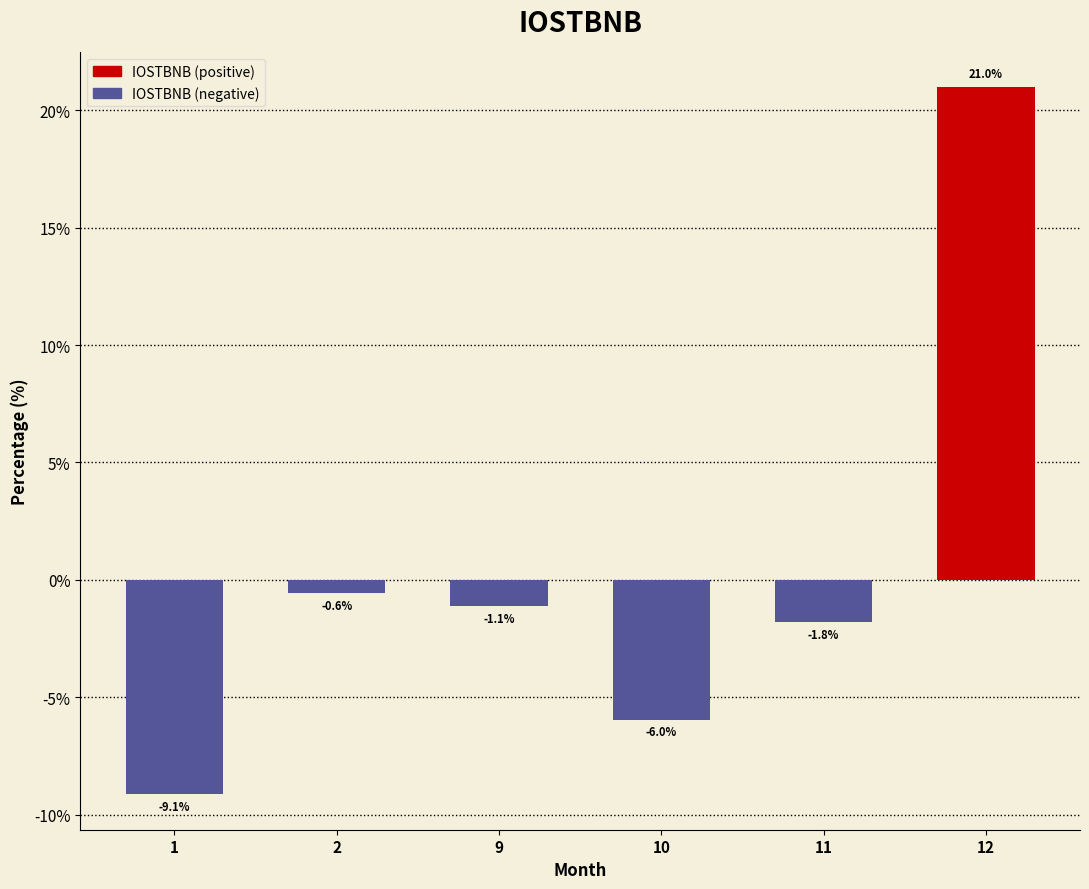

Reading left to right, extract all data points from this chart.

-9.1	-0.6	-1.1	-6.0	-1.8	21.0